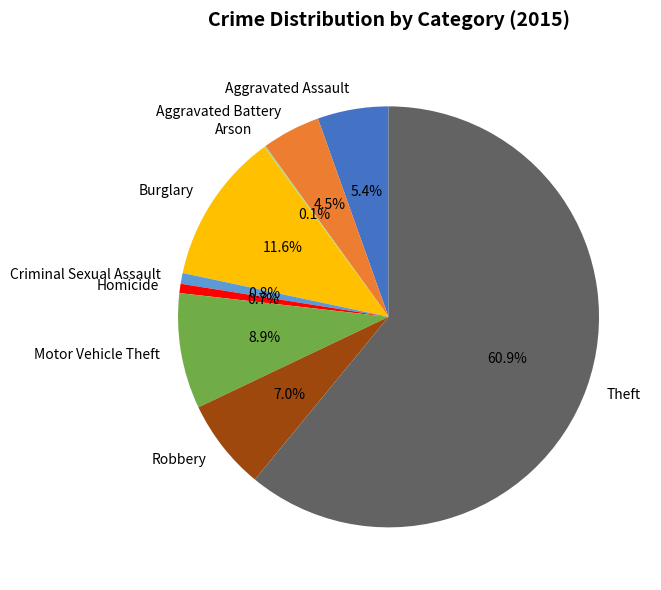

Combined, what portion of the pie is Motor Vehicle Theft and Criminal Sexual Assault?

9.7%